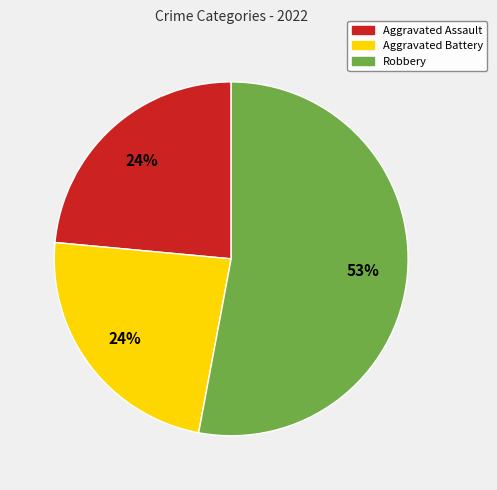

Do Robbery and Aggravated Battery together represent more than half of the pie?

Yes